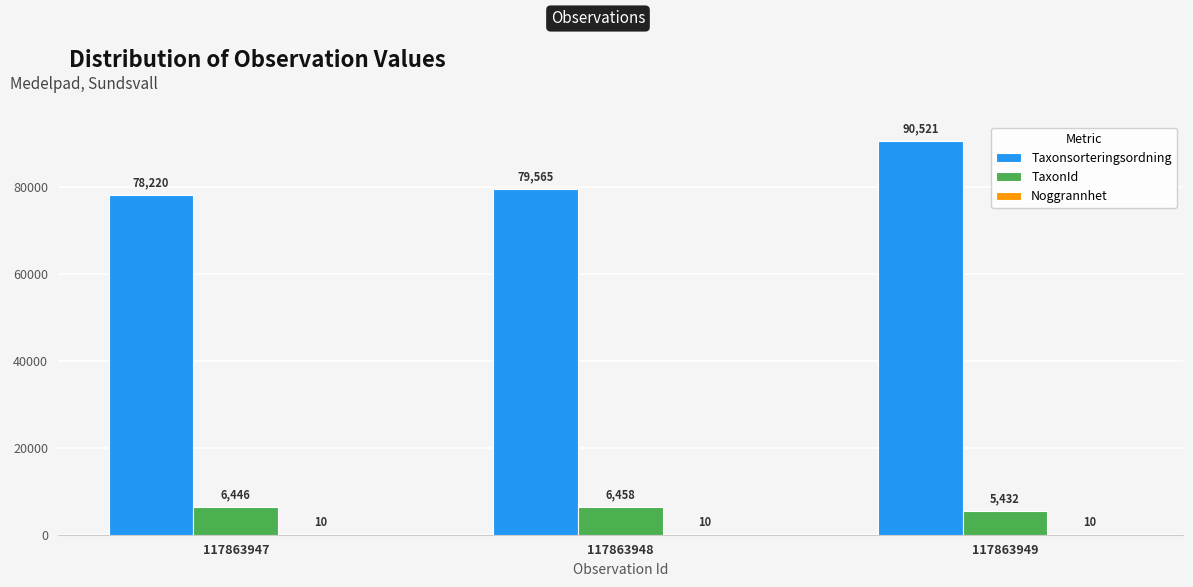

What is the sum of the TaxonId values at 117863947 and 117863948?

12904